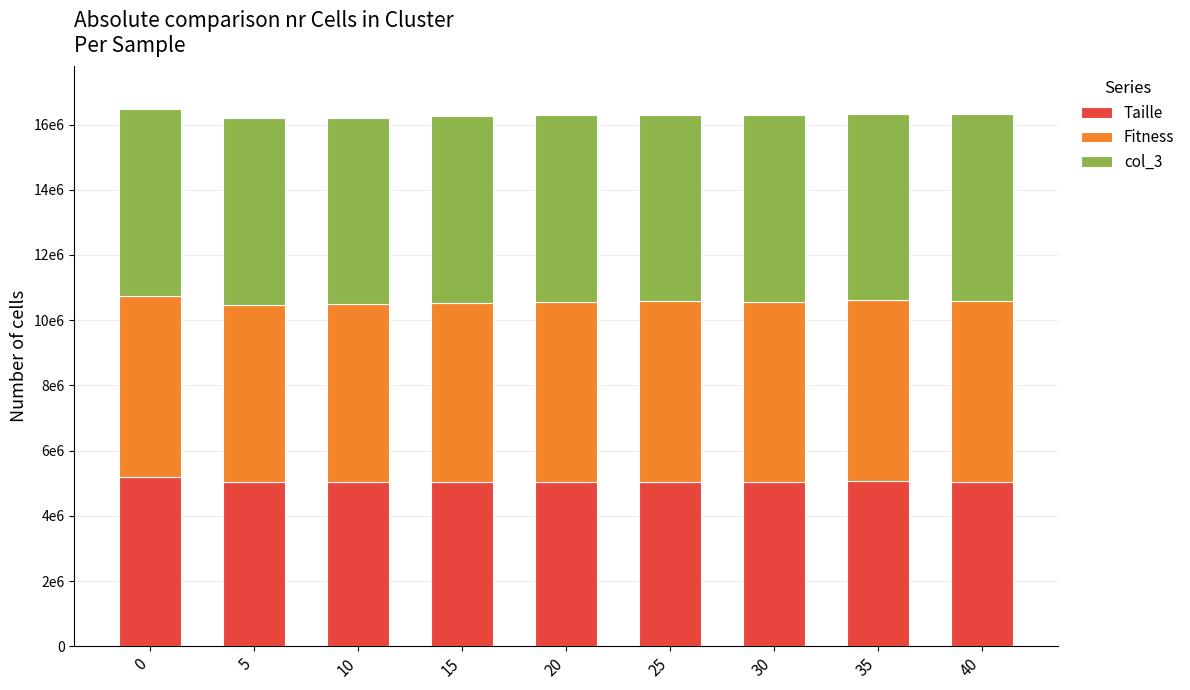

Does the chart contain any negative values?

No